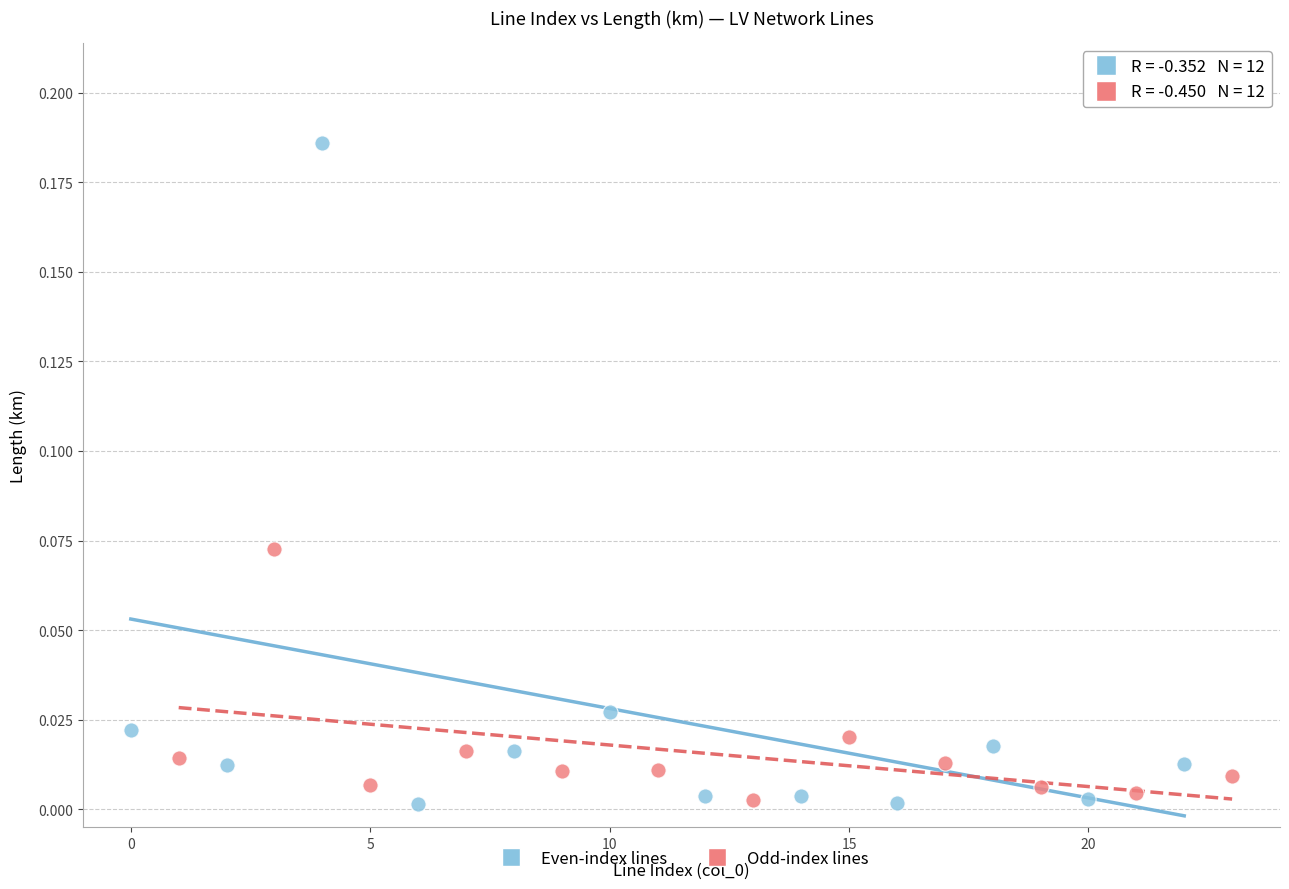

Which series has the widest spread of Y values?

Even-index lines